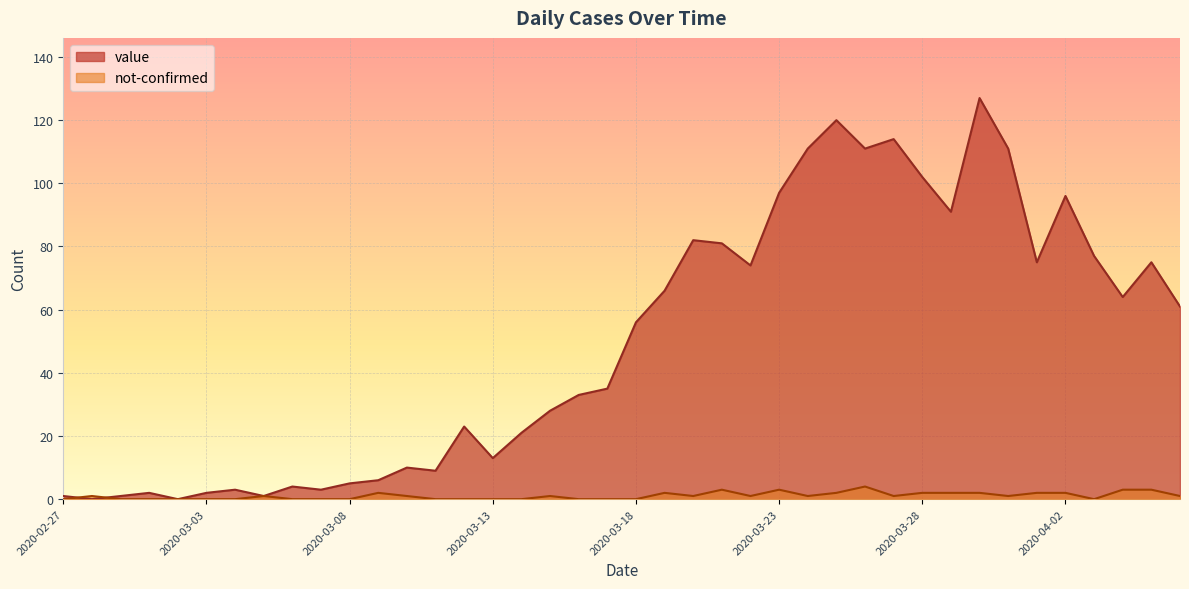

What is the label of the 14th point from the right?

2020-03-24